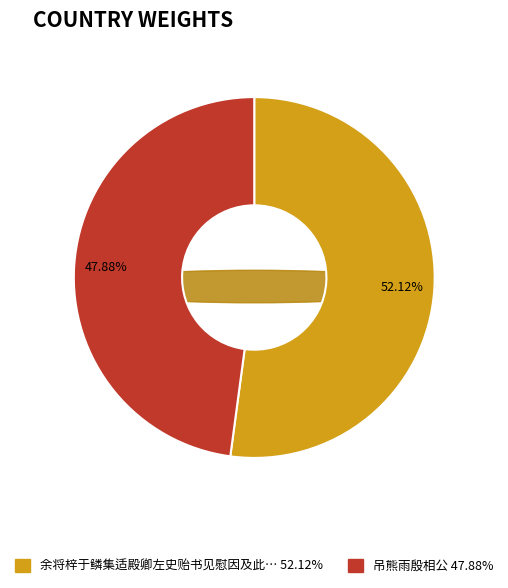

Rank the categories by value from highest to lowest.

余将梓于鳞集适殿卿左史贻书见慰因及此君身后怆尔作答兼呈殷相公, 吊熊雨殷相公